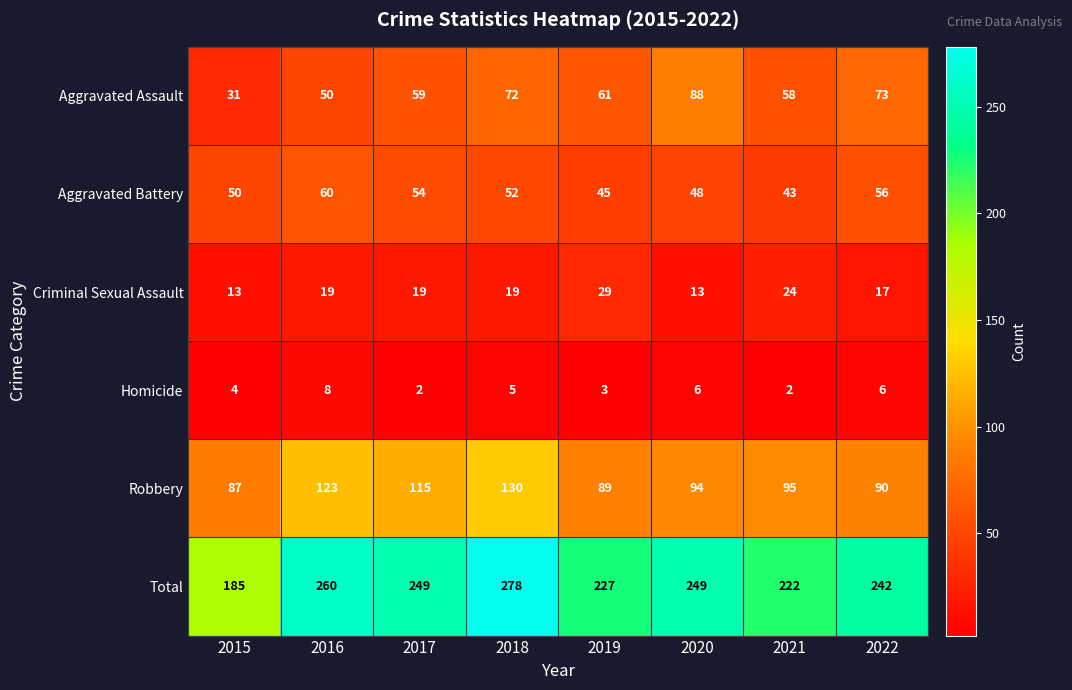

What is the minimum value shown in the chart?

2